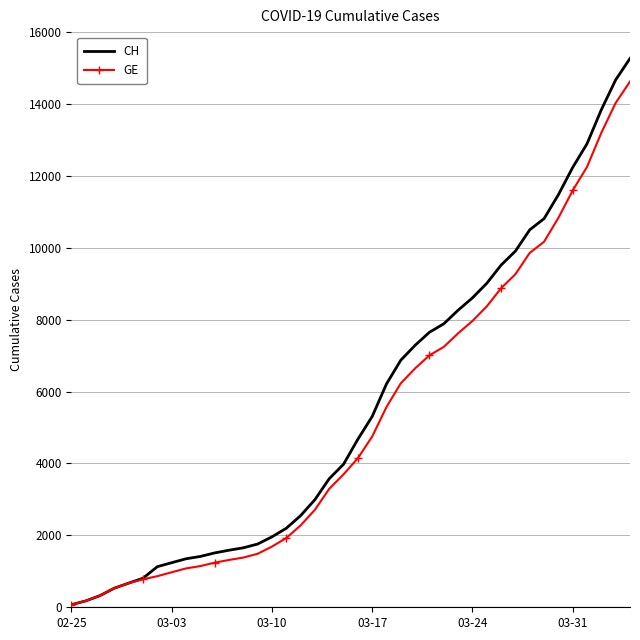

List the series in order of their peak value, lowest first.

GE, CH